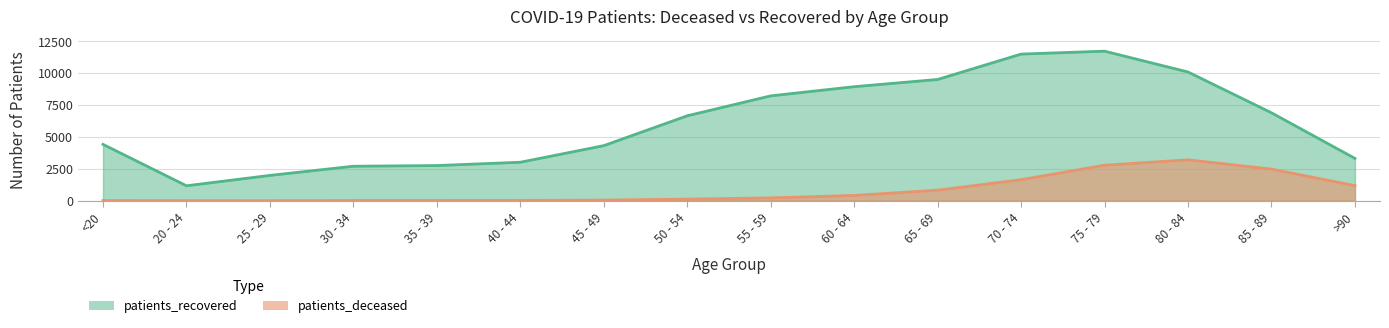

What is the difference between the maximum and second lowest values in the patients_recovered series?

9731